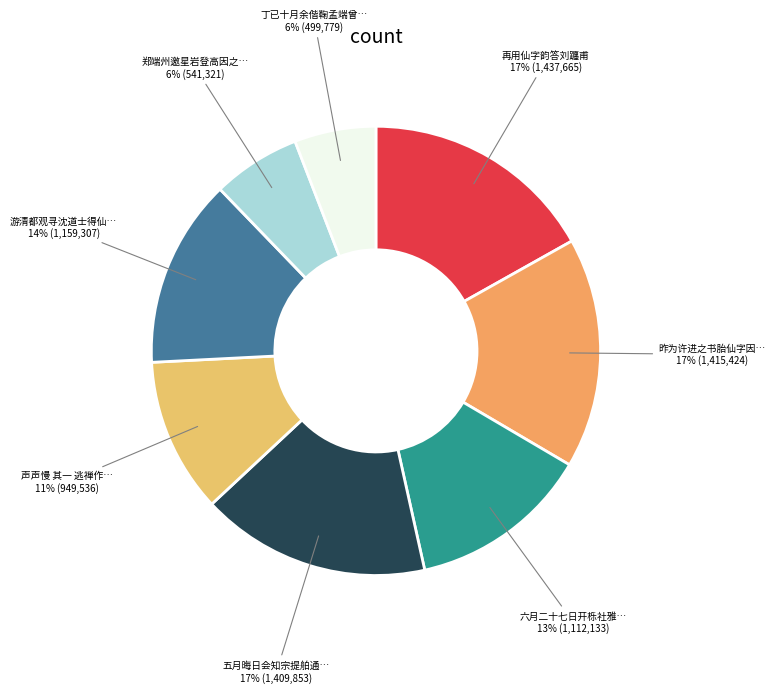

Which slice is the largest?

再用仙字韵答刘躔甫